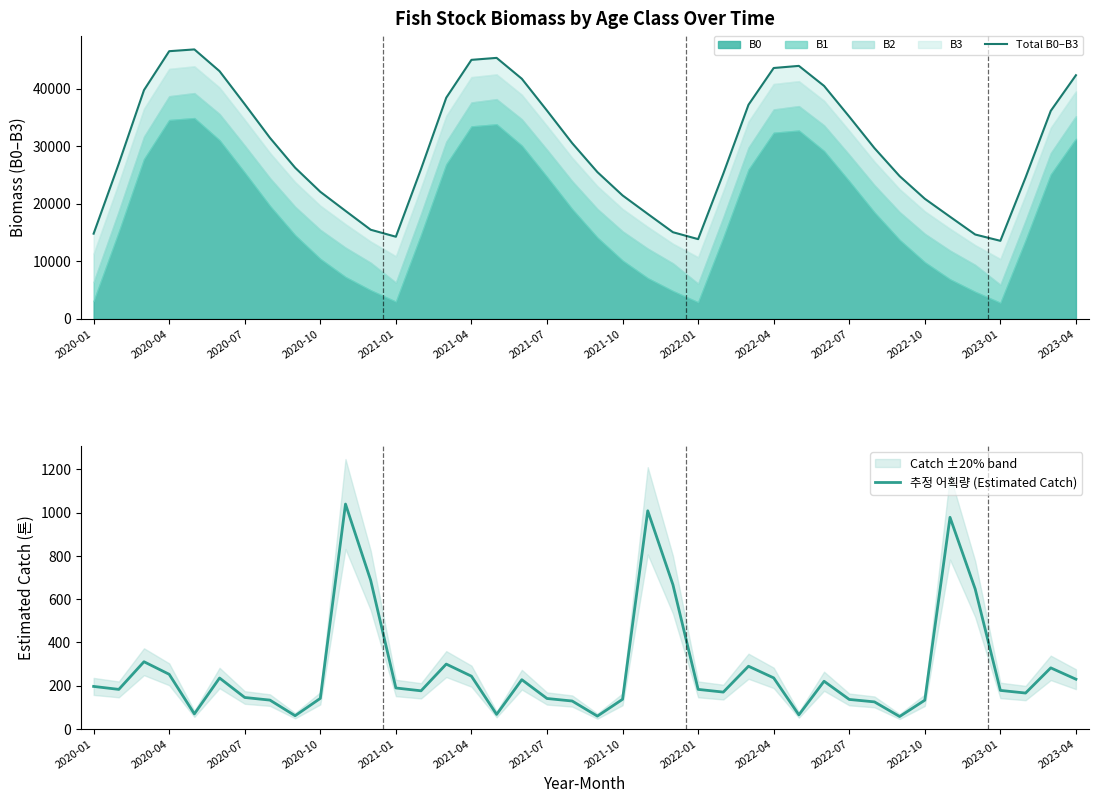

What is the maximum value for 추정 어획량 (Estimated Catch)?

1039.3